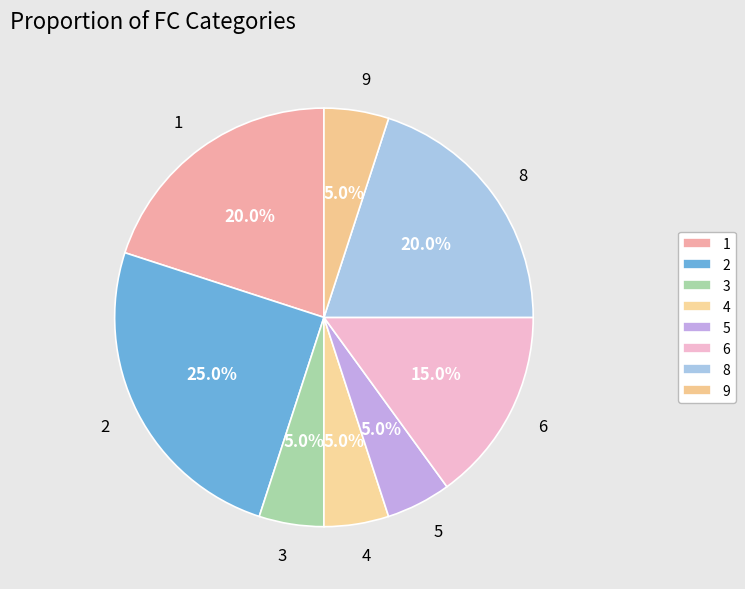

The 3 slice represents 1% of the pie. True or false?

False